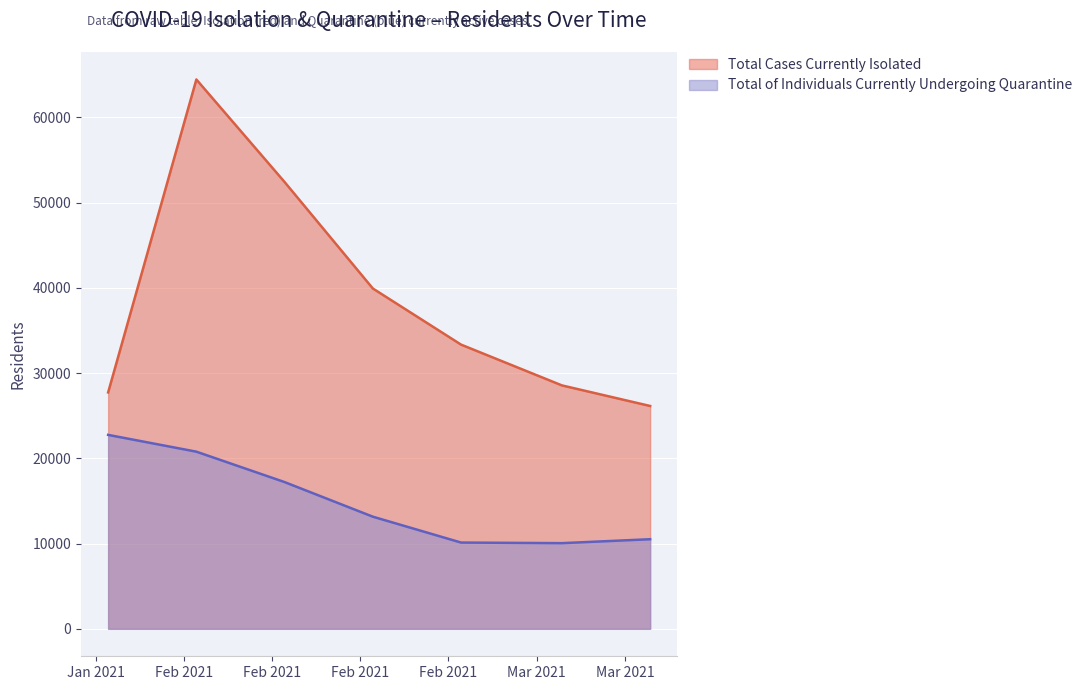

Where does the Total Cases Currently Isolated series first go above 33332?

2021-02-03